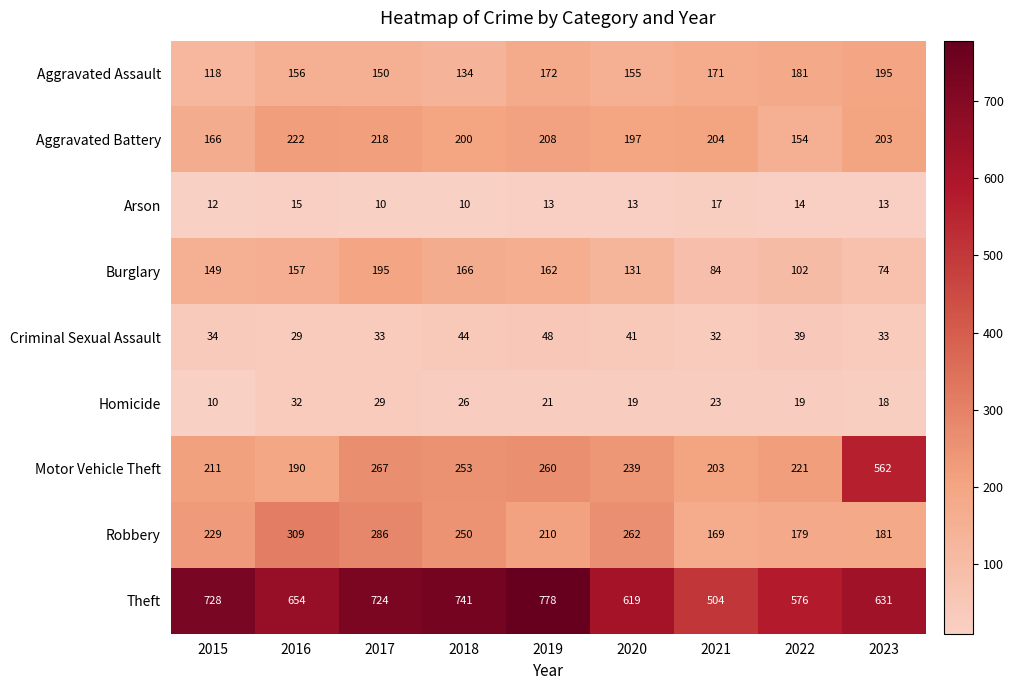

Which series has the largest total across all categories?

Theft